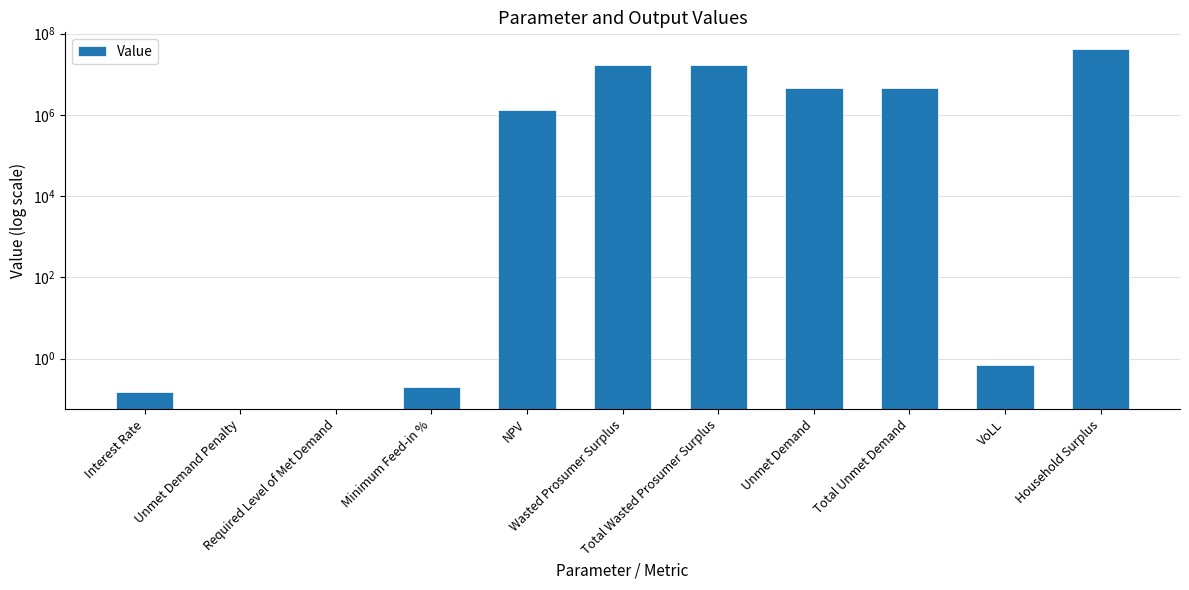

What is the difference between the maximum and minimum values?

40480239.8